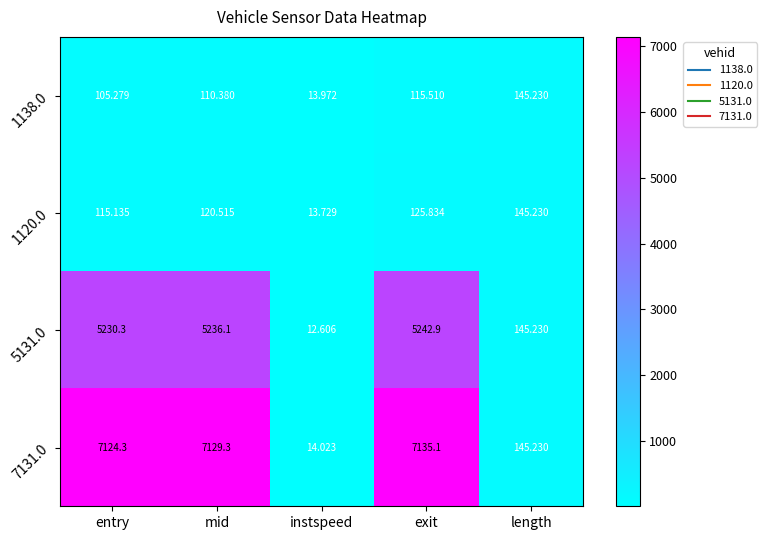

At which category is the sum across all series the highest?

exit